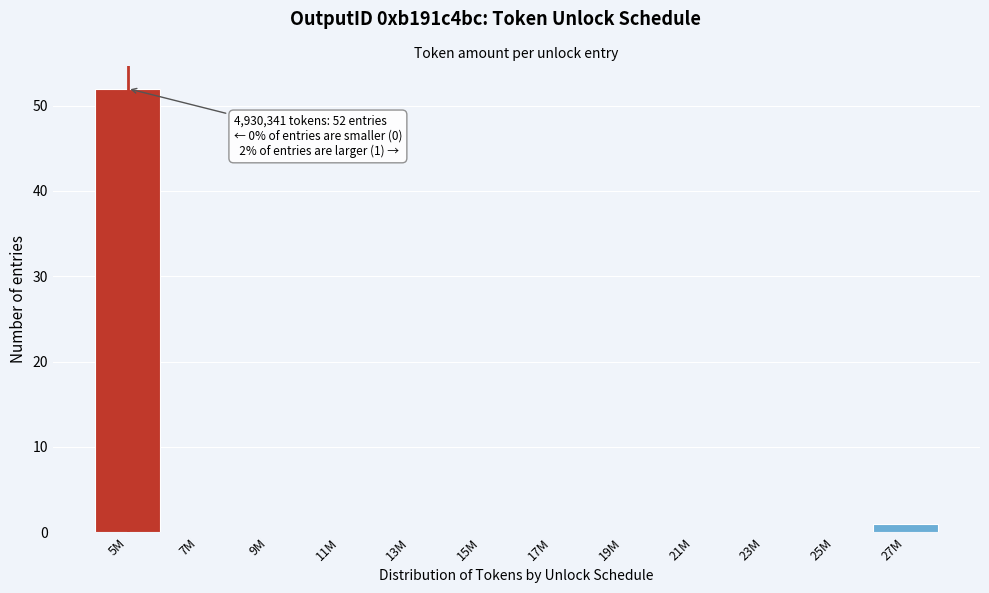

Reading left to right, extract all data points from this chart.

5M=52	7M=0	9M=0	11M=0	13M=0	15M=0	17M=0	19M=0	21M=0	23M=0	25M=0	27M=1